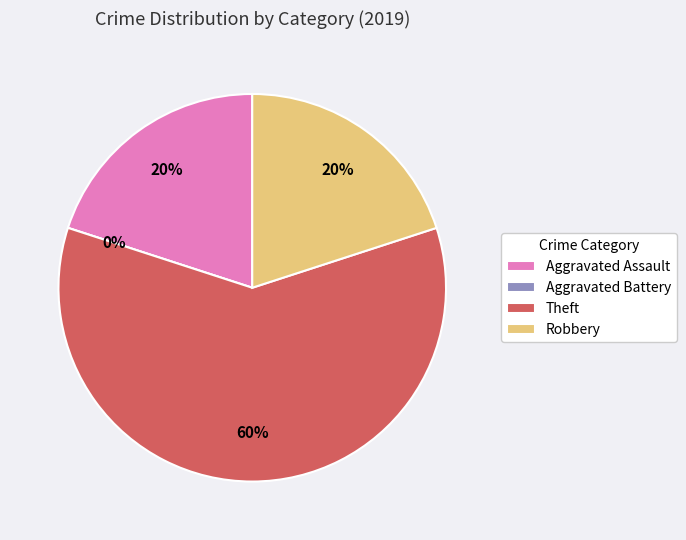

What percentage is NOT represented by Theft?

40.0%